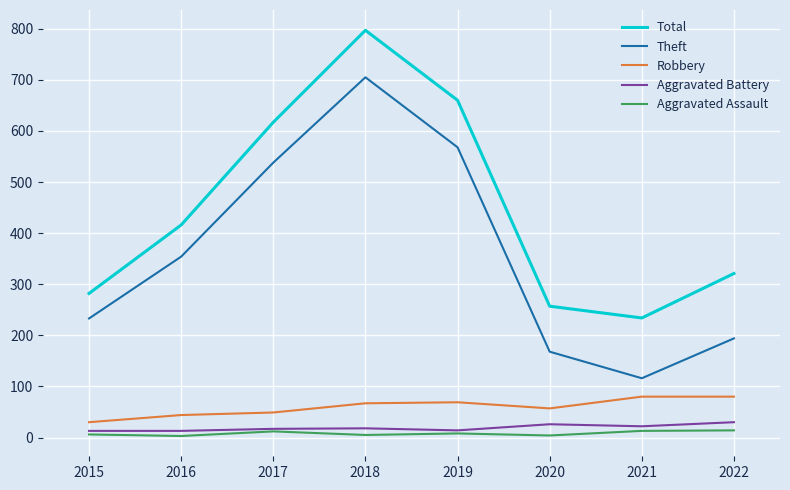

What is the lowest value of the Robbery series?

30